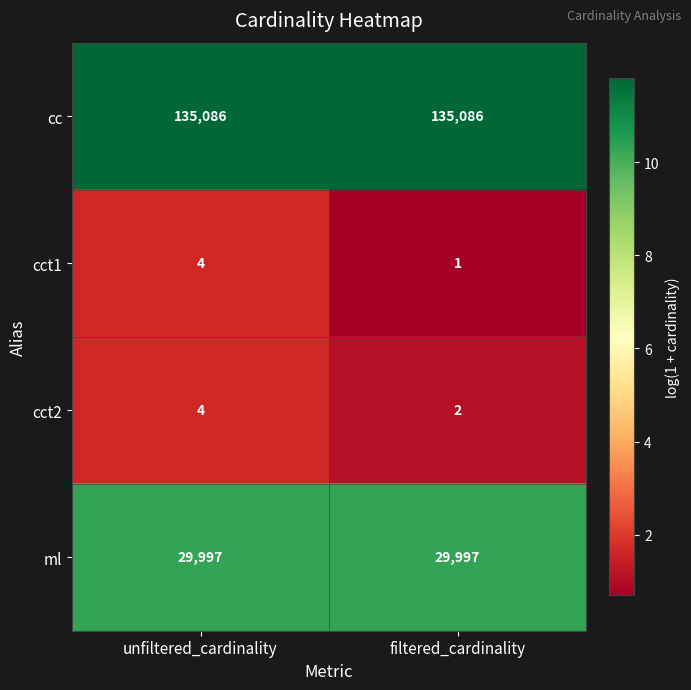

What is the approximate value of cc at filtered_cardinality?

135086